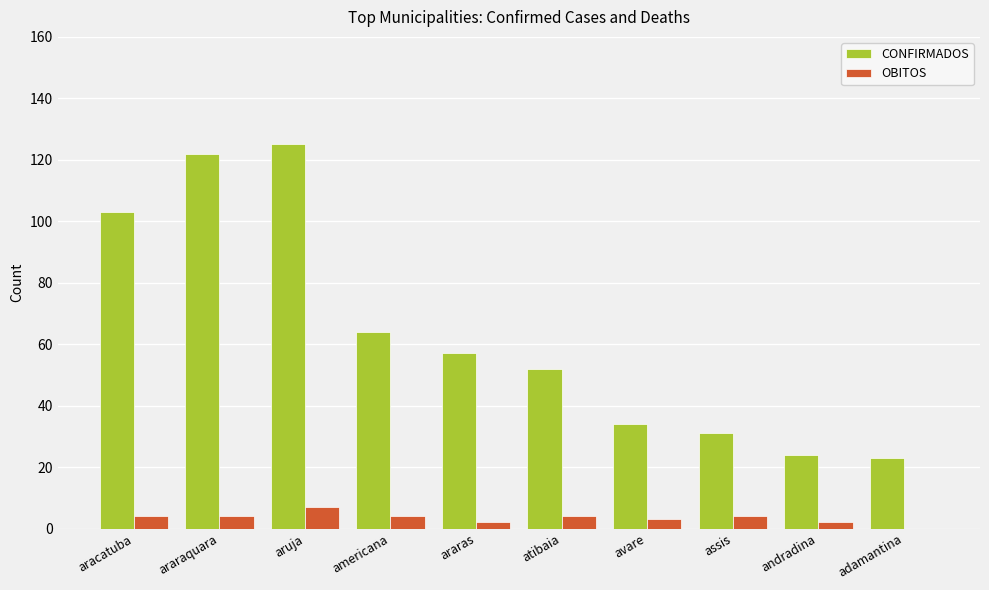

What is the average value of the OBITOS series?

3